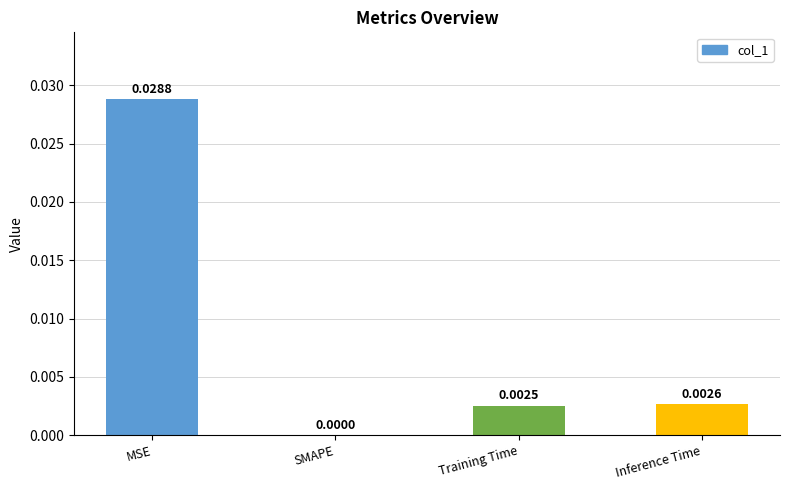

Between Training Time and MSE, which is larger?

MSE